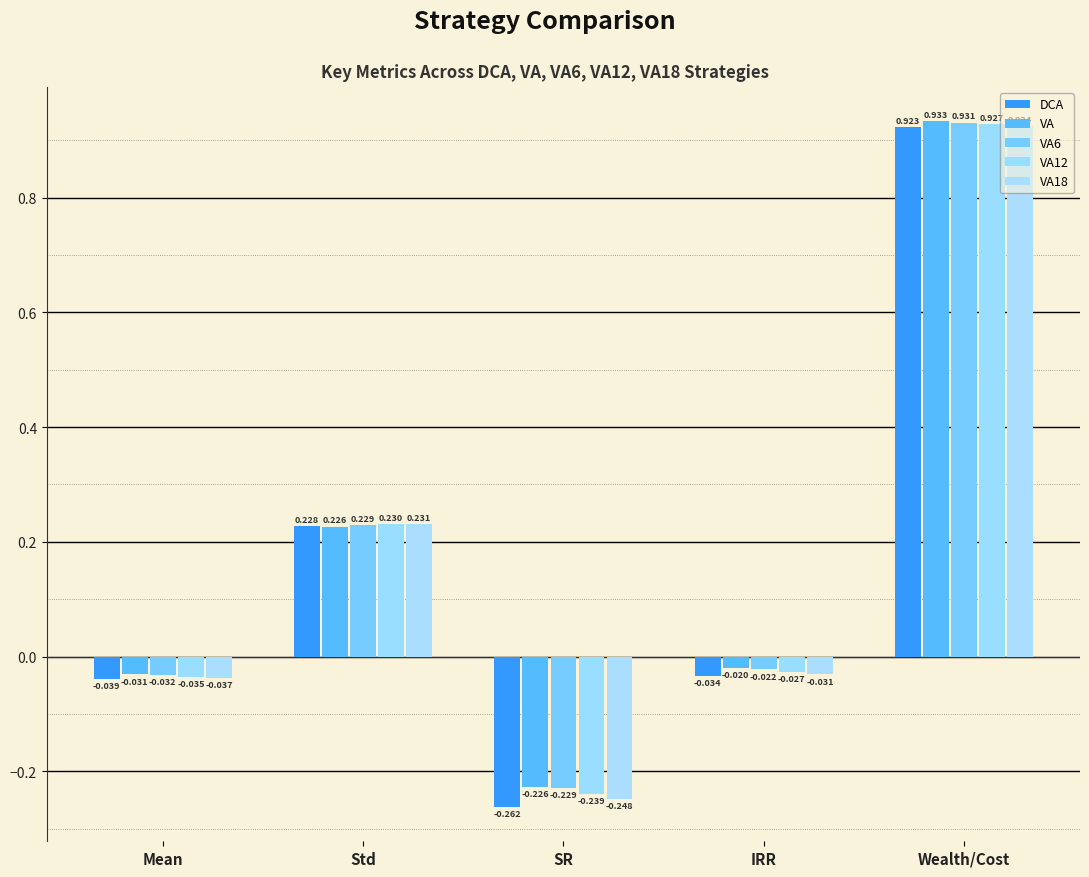

What is the value of the VA12 bar at the 5th from the left?

0.9